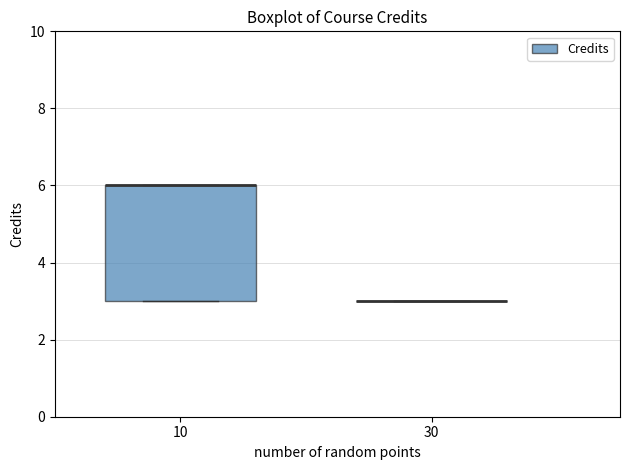

Reading left to right, read every box against the y-axis: the position of its median line, the range the box covers, and the ends of its whiskers. The values are not printed on the chart, so give them approximately, as read against the axis.

10: median 6 (drawn on the box's upper edge), box 3 to 6, whiskers 3 to 6
30: box collapsed to a line at 3, whiskers 3 to 3